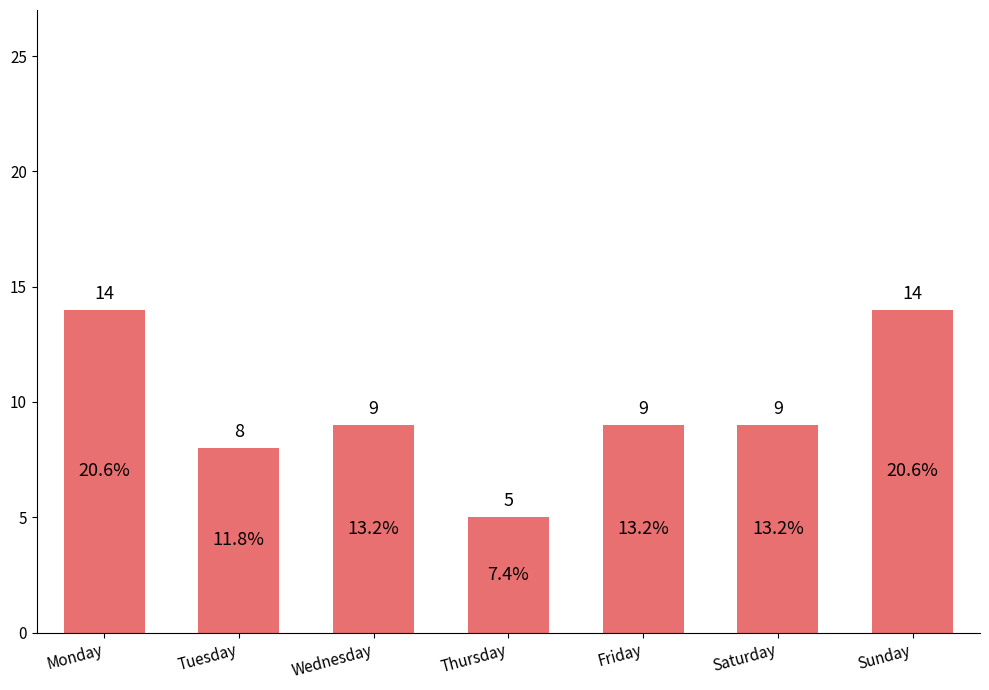

What is the ratio of the value at Tuesday to the value at Saturday?

0.9